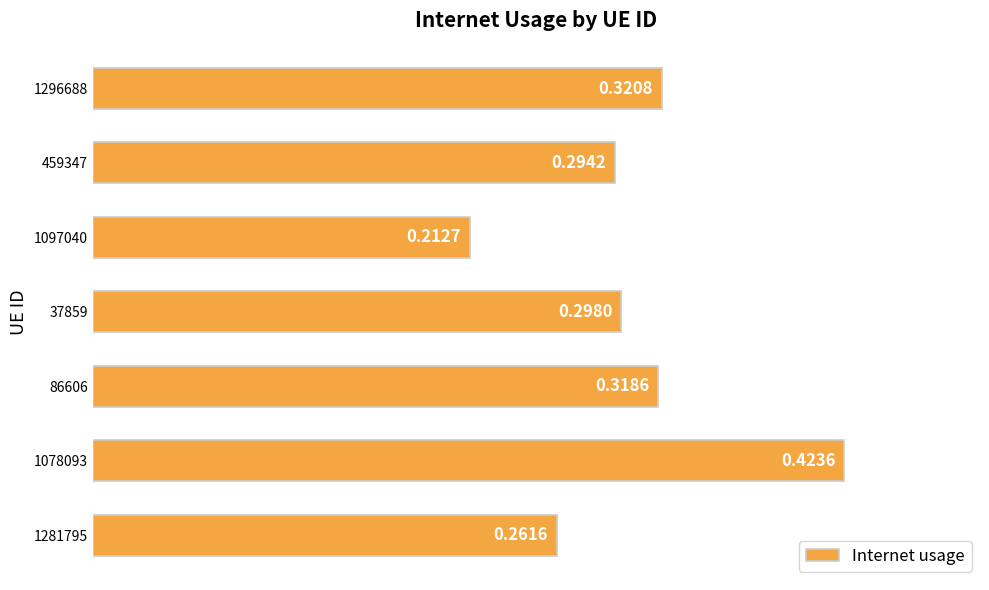

Which category has the lowest value across all series?

1097040